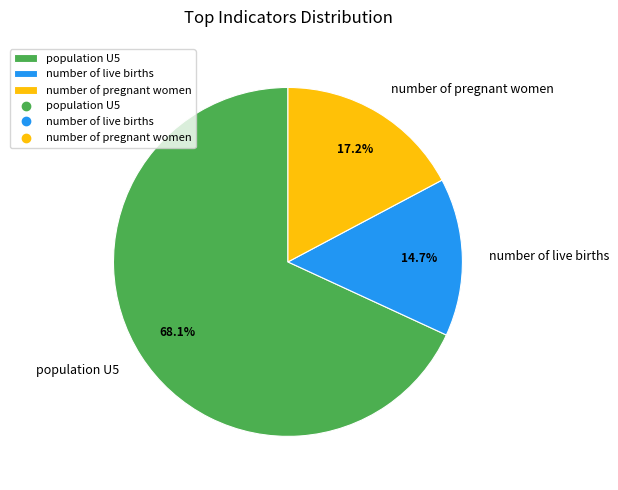

What is the ratio of the value at number of pregnant women to the value at number of live births?

1.2